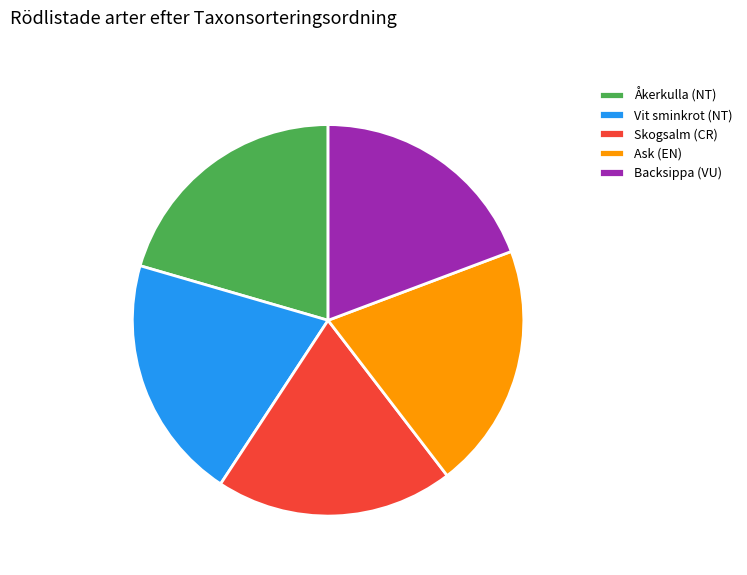

Is the sum of Vit sminkrot (NT) and Ask (EN) greater than half?

No